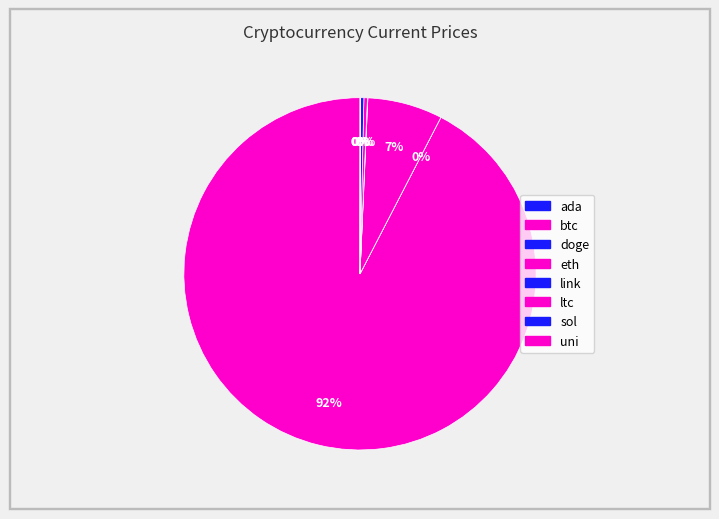

True or false: sol accounts for 12% of the total.

False